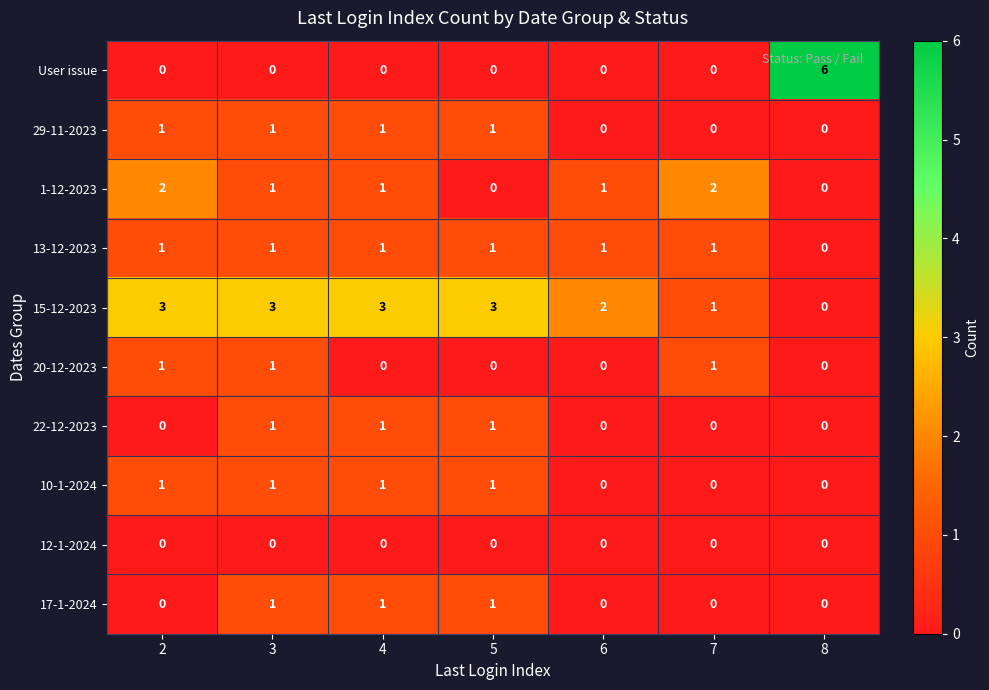

What is the total value across all series at 4?

9